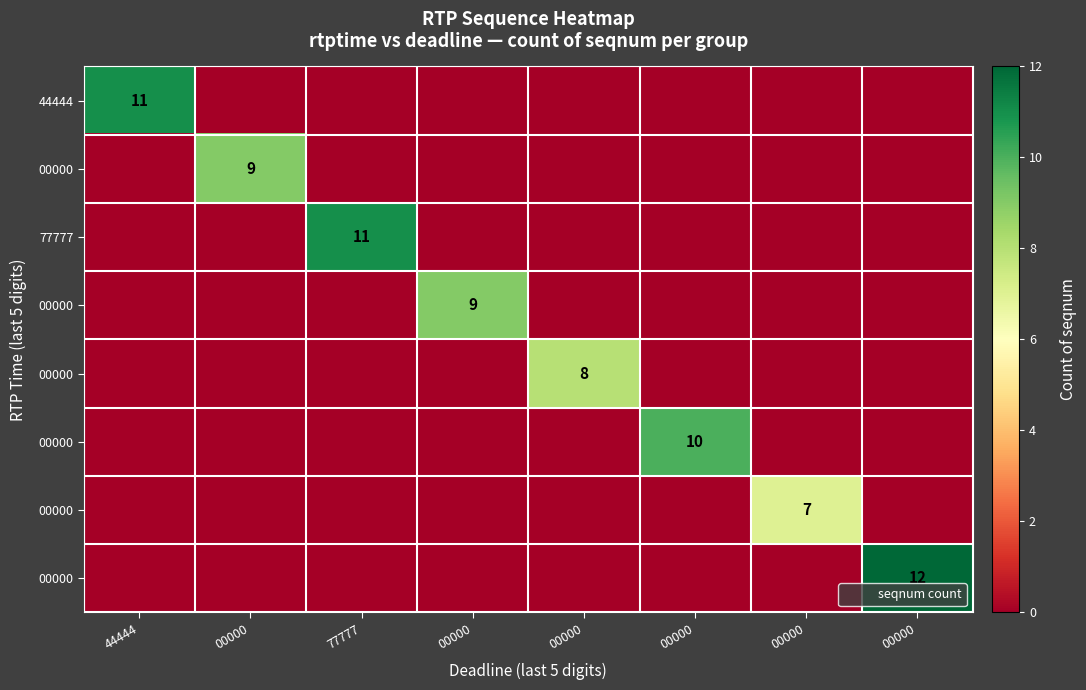

Reading left to right, transcribe all the data shown in this chart.

row_0: 44444=11	00000=0	77777=0	00000=0	00000=0	00000=0	00000=0	00000=0
row_1: 44444=0	00000=9	77777=0	00000=0	00000=0	00000=0	00000=0	00000=0
row_2: 44444=0	00000=0	77777=11	00000=0	00000=0	00000=0	00000=0	00000=0
row_3: 44444=0	00000=0	77777=0	00000=9	00000=0	00000=0	00000=0	00000=0
row_4: 44444=0	00000=0	77777=0	00000=0	00000=8	00000=0	00000=0	00000=0
row_5: 44444=0	00000=0	77777=0	00000=0	00000=0	00000=10	00000=0	00000=0
row_6: 44444=0	00000=0	77777=0	00000=0	00000=0	00000=0	00000=7	00000=0
row_7: 44444=0	00000=0	77777=0	00000=0	00000=0	00000=0	00000=0	00000=12